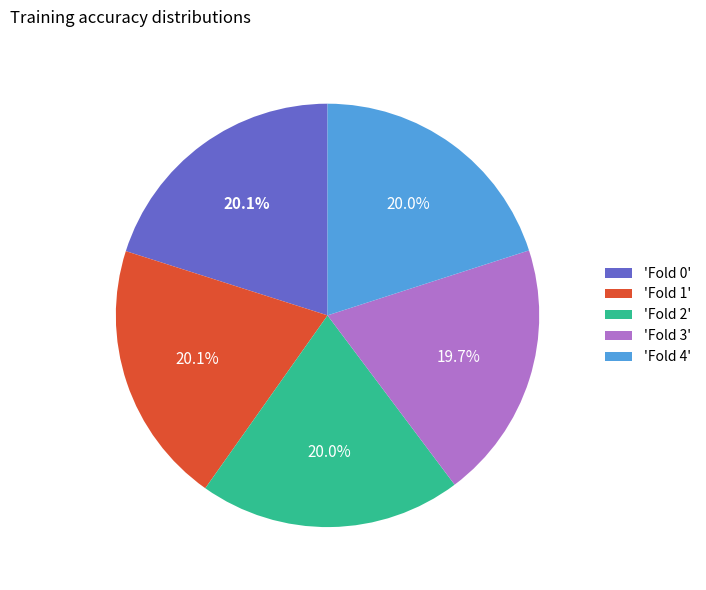

What percentage is NOT represented by 'Fold 2'?

80.0%